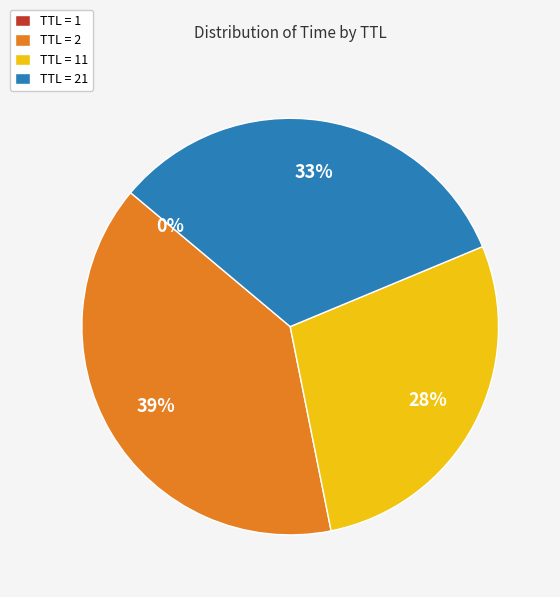

Is there a majority slice in this chart?

No